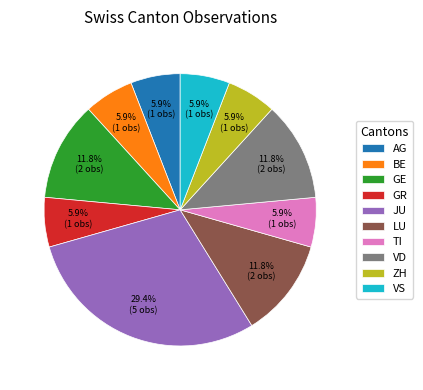

Does BE account for over 50% of the chart?

No